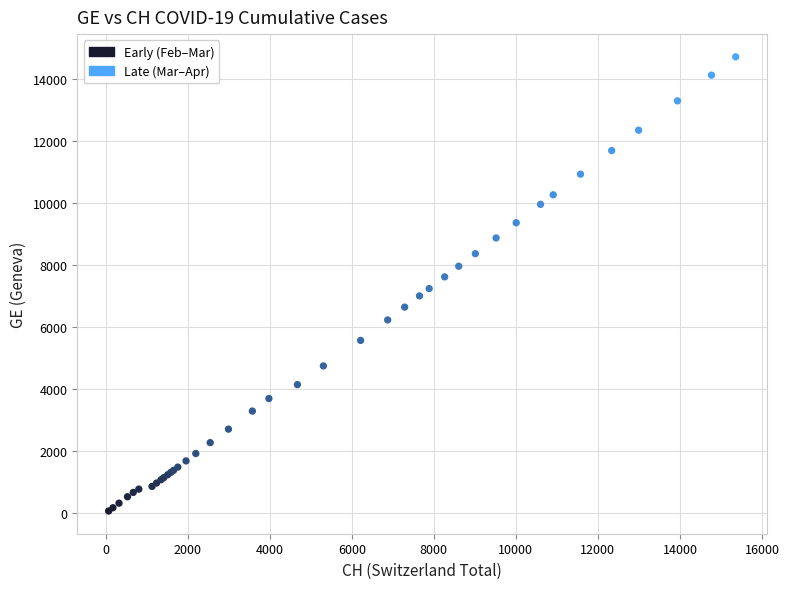

Which series has the largest Y range (max minus min)?

Late (Mar–Apr)